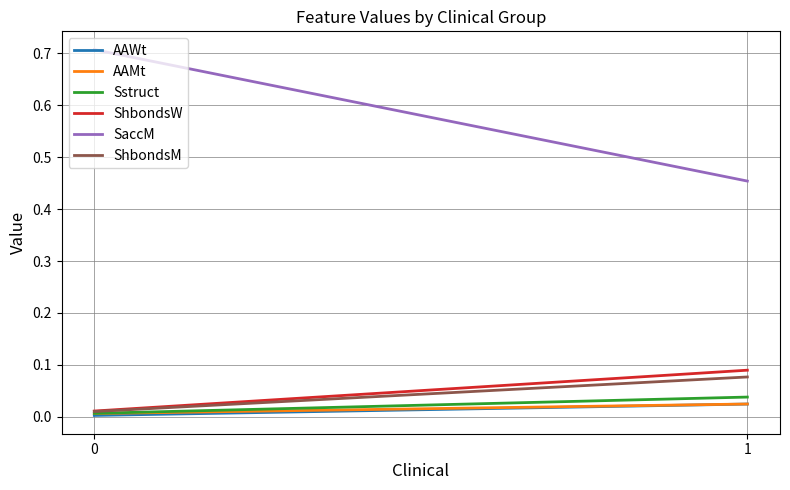

How many lines are shown in the chart?

6